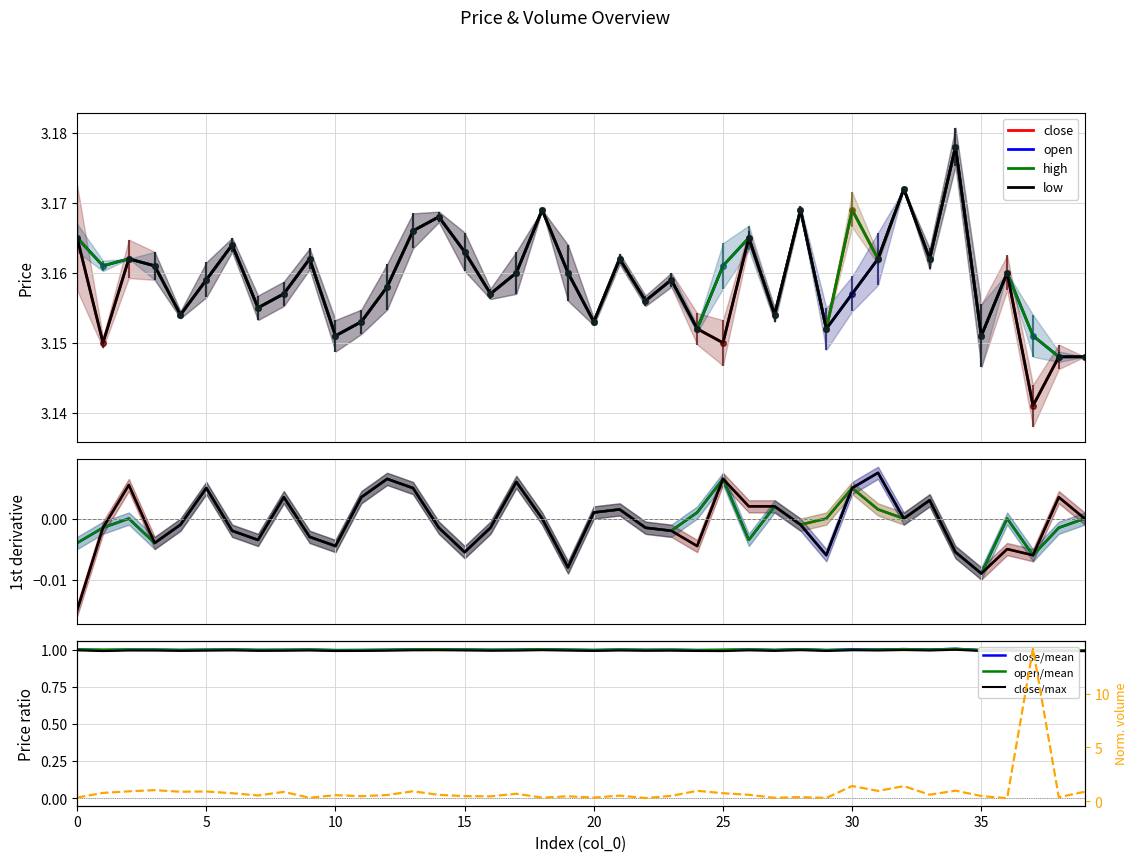

Between 11 and 24, which series saw the biggest shift?

close